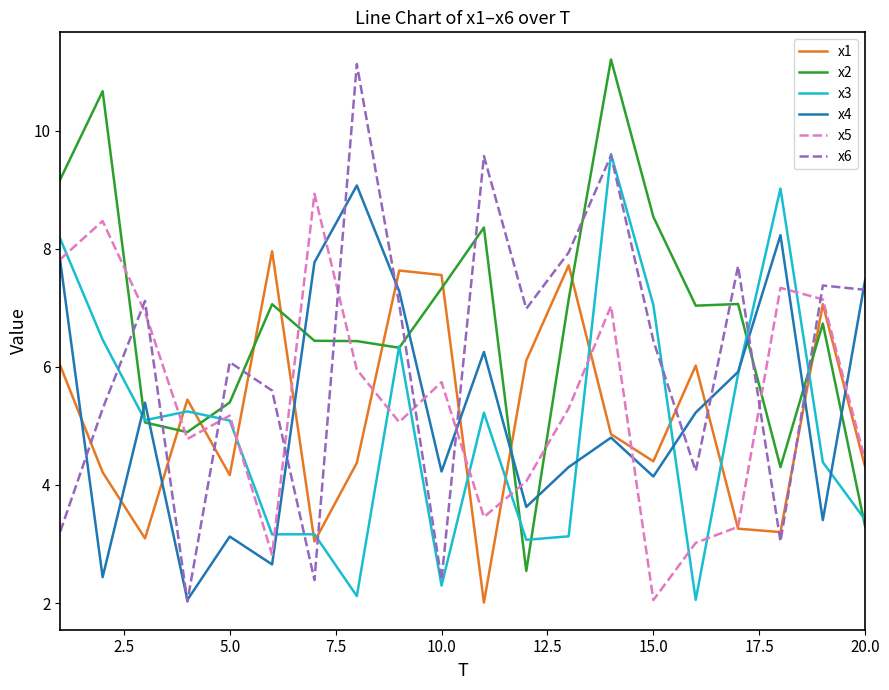

Is this an area chart (filled region under the line)?

No